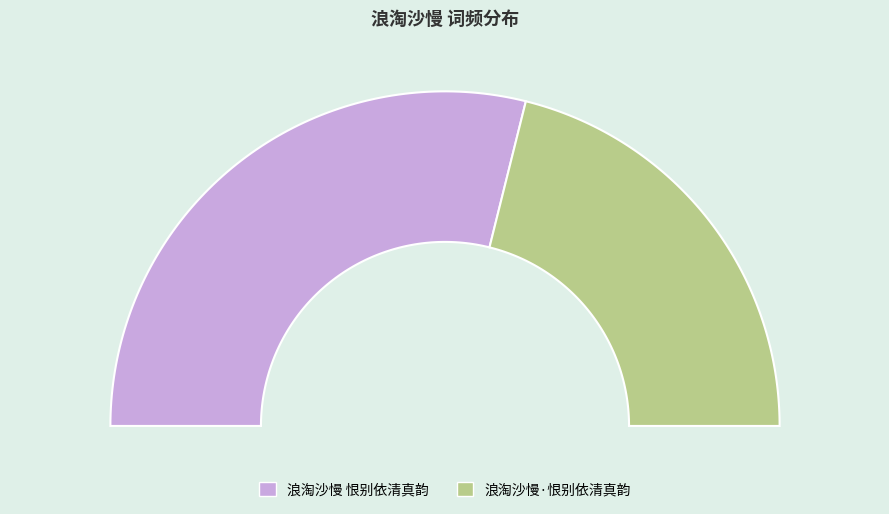

What is the total percentage of 浪淘沙慢·恨别依清真韵 and 浪淘沙慢 恨别依清真韵?

100.0%